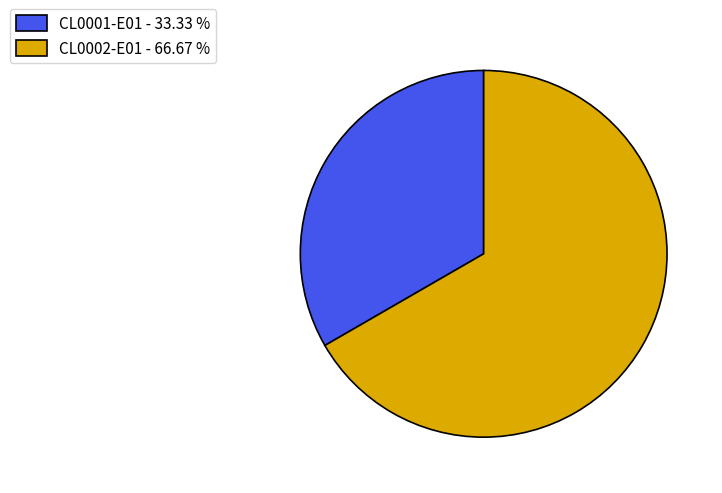

Is there a majority slice in this chart?

Yes